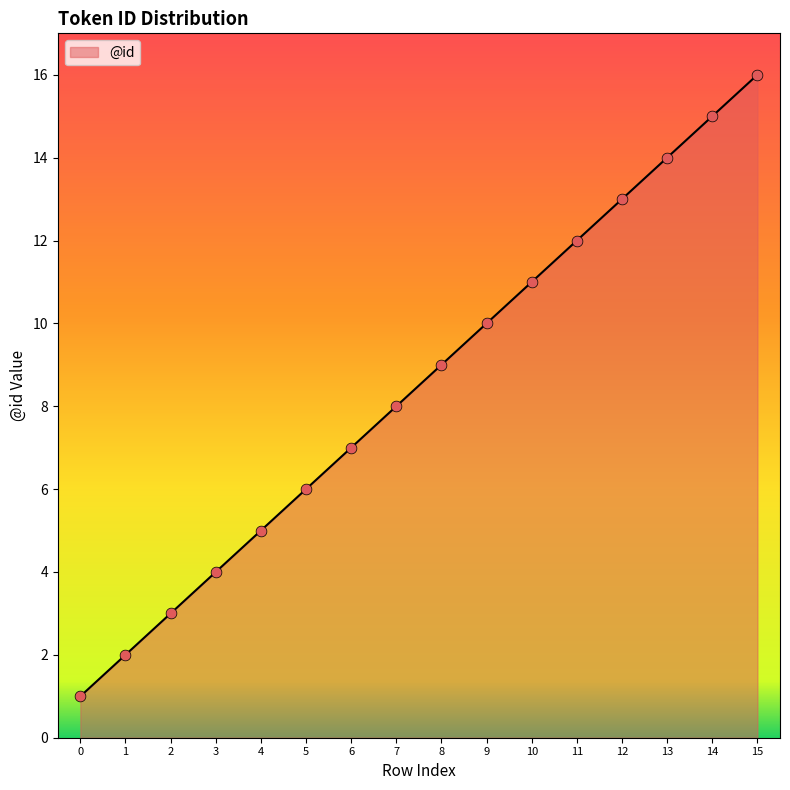

What is the change in value from 7 to 13?

+6